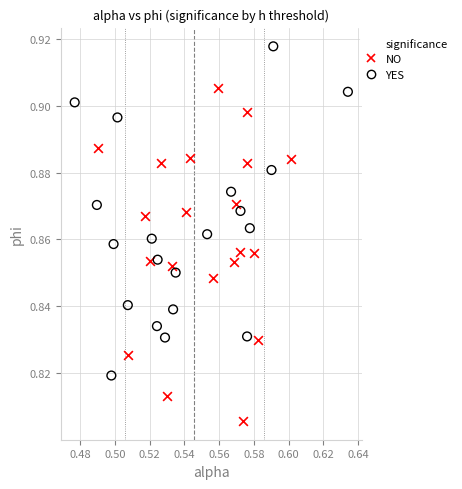

Which series contains the highest Y value?

YES